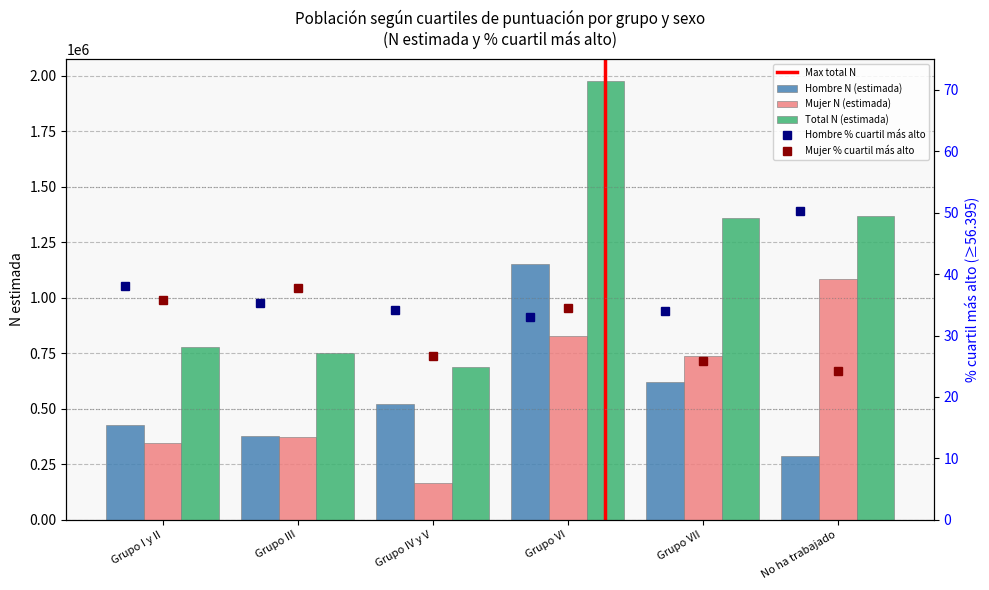

Which category has the lowest value across all series?

Grupo IV y V